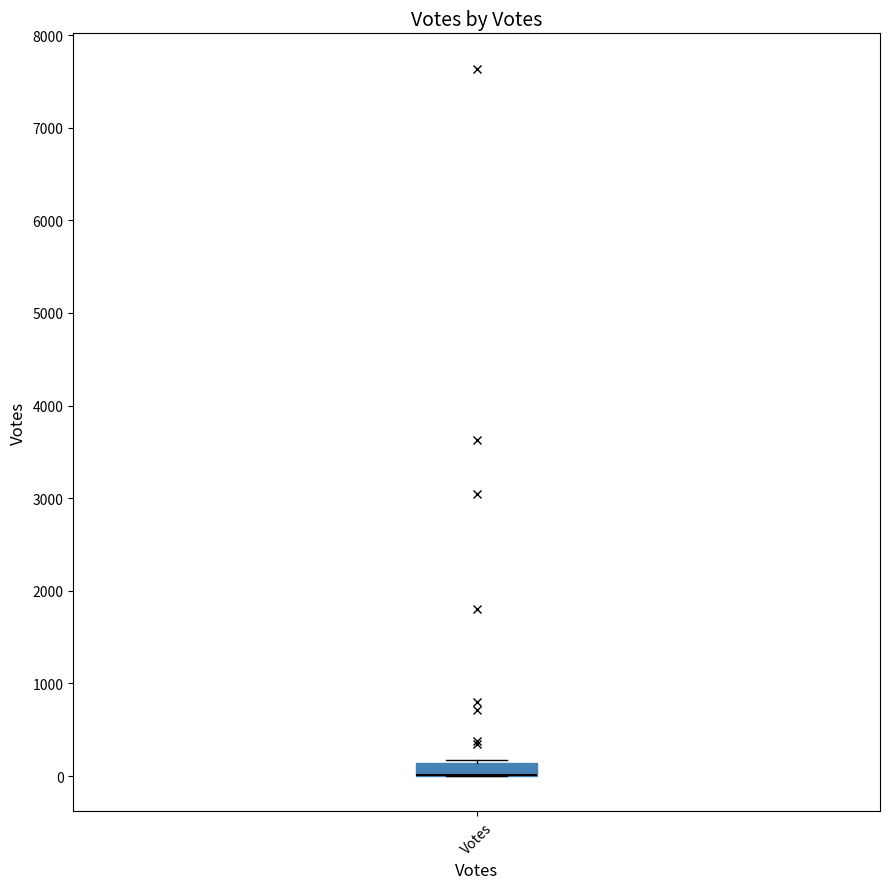

Where is the upper edge of the box for Votes on the y-axis? The values are not printed on the chart, so give them approximately, as read against the axis.

100